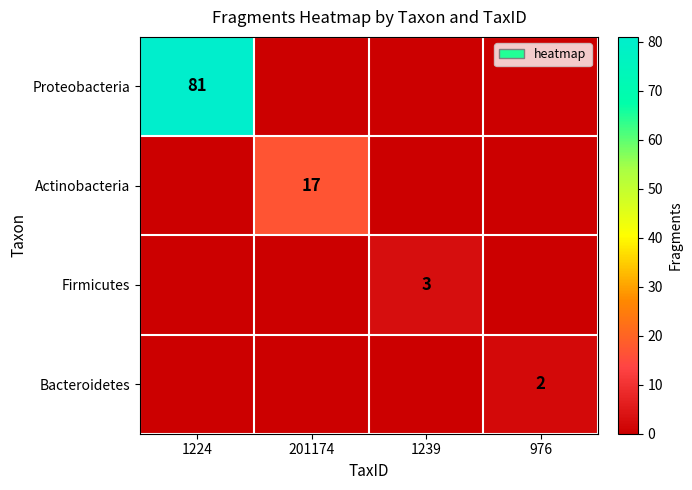

The value of Bacteroidetes at 1239 is 1. True or false?

False